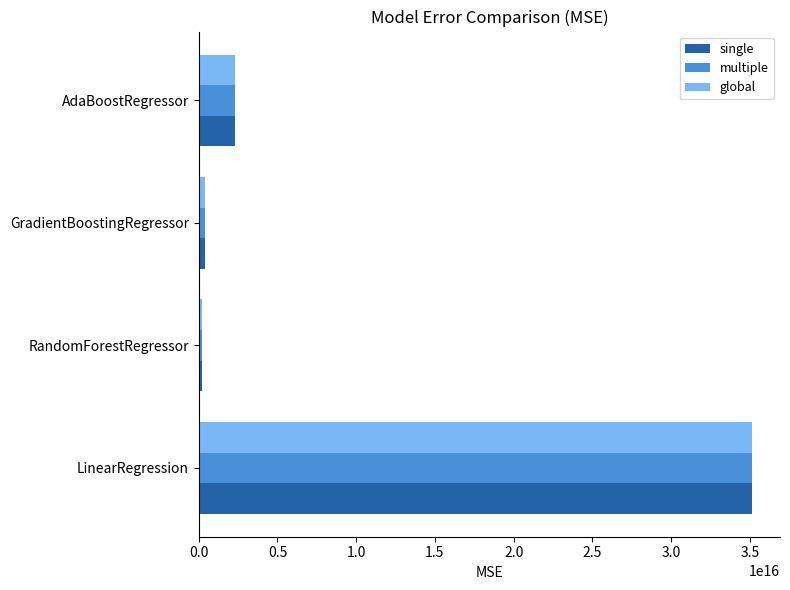

At which category is the sum across all series the highest?

LinearRegression